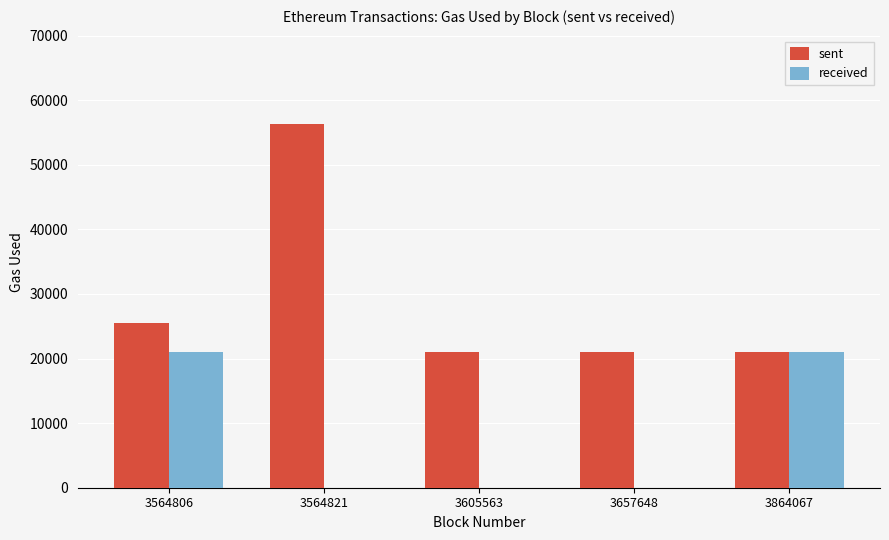

How many distinct data groups are displayed?

2